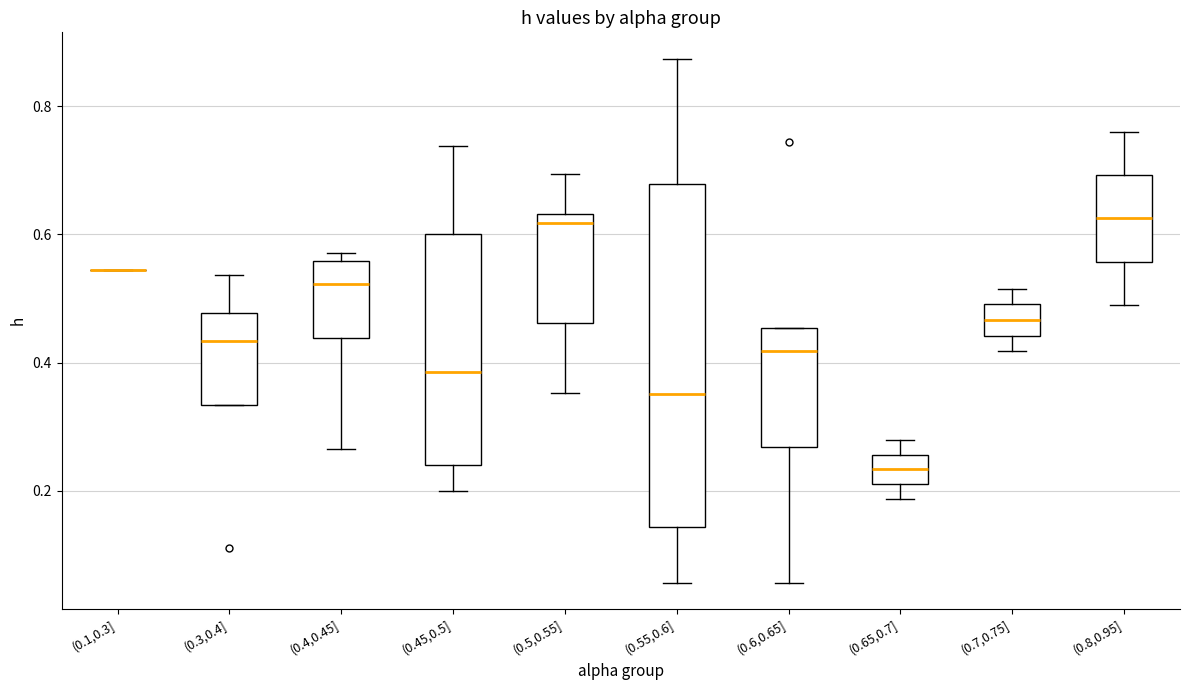

Reading left to right, transcribe this box plot: for each box, give where its median line is, the range the box spans, and where its two whiskers end, as read against the y-axis. The values are not printed on the chart, so give them approximately, as read against the axis.

(0.1,0.3]: box collapsed to a line at 0.54, whiskers 0.54 to 0.54
(0.3,0.4]: median 0.44, box 0.34 to 0.48, whiskers 0.34 to 0.54
(0.4,0.45]: median 0.52, box 0.44 to 0.56, whiskers 0.26 to 0.58
(0.45,0.5]: median 0.38, box 0.24 to 0.60, whiskers 0.20 to 0.74
(0.5,0.55]: median 0.62, box 0.46 to 0.64, whiskers 0.36 to 0.70
(0.55,0.6]: median 0.36, box 0.14 to 0.68, whiskers 0.06 to 0.88
(0.6,0.65]: median 0.42, box 0.26 to 0.46, whiskers 0.06 to 0.46
(0.65,0.7]: median 0.24, box 0.22 to 0.26, whiskers 0.18 to 0.28
(0.7,0.75]: median 0.46, box 0.44 to 0.50, whiskers 0.42 to 0.52
(0.8,0.95]: median 0.62, box 0.56 to 0.70, whiskers 0.48 to 0.76